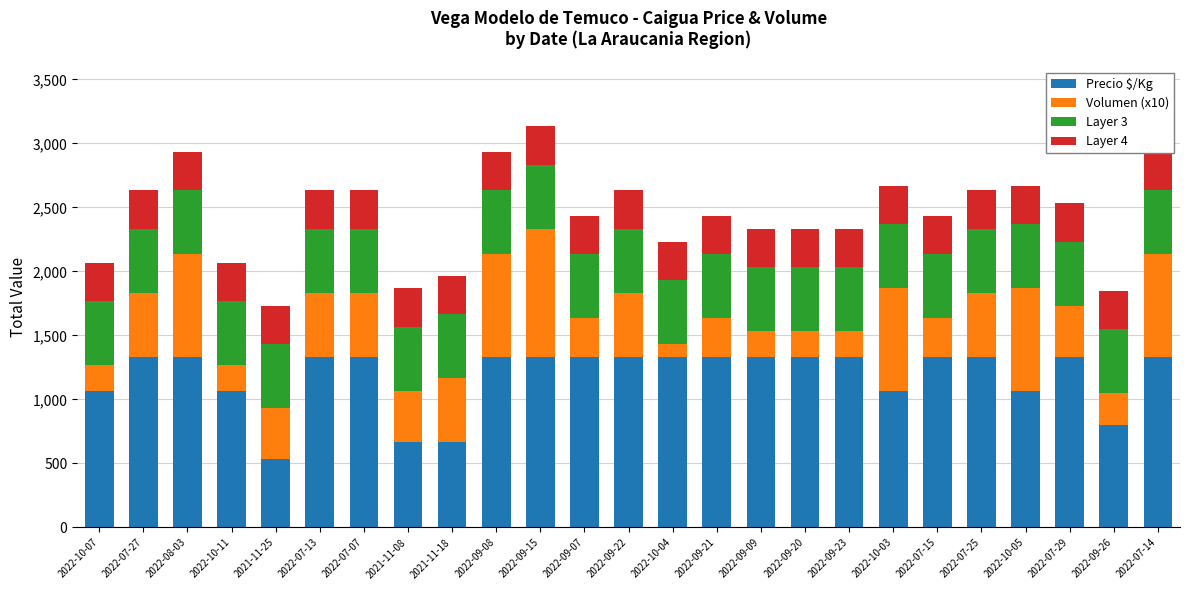

Reading left to right, extract all data points from this chart.

Precio $/Kg: 2022-10-07=1067	2022-07-27=1333	2022-08-03=1333	2022-10-11=1067	2021-11-25=533	2022-07-13=1333	2022-07-07=1333	2021-11-08=667	2021-11-18=667	2022-09-08=1333	2022-09-15=1333	2022-09-07=1333	2022-09-22=1333	2022-10-04=1333	2022-09-21=1333	2022-09-09=1333	2022-09-20=1333	2022-09-23=1333	2022-10-03=1067	2022-07-15=1333	2022-07-25=1333	2022-10-05=1067	2022-07-29=1333	2022-09-26=800	2022-07-14=1333
Volumen (x10): 2022-10-07=200	2022-07-27=500	2022-08-03=800	2022-10-11=200	2021-11-25=400	2022-07-13=500	2022-07-07=500	2021-11-08=400	2021-11-18=500	2022-09-08=800	2022-09-15=1000	2022-09-07=300	2022-09-22=500	2022-10-04=100	2022-09-21=300	2022-09-09=200	2022-09-20=200	2022-09-23=200	2022-10-03=800	2022-07-15=300	2022-07-25=500	2022-10-05=800	2022-07-29=400	2022-09-26=250	2022-07-14=800
Layer 3: 2022-10-07=500	2022-07-27=500	2022-08-03=500	2022-10-11=500	2021-11-25=500	2022-07-13=500	2022-07-07=500	2021-11-08=500	2021-11-18=500	2022-09-08=500	2022-09-15=500	2022-09-07=500	2022-09-22=500	2022-10-04=500	2022-09-21=500	2022-09-09=500	2022-09-20=500	2022-09-23=500	2022-10-03=500	2022-07-15=500	2022-07-25=500	2022-10-05=500	2022-07-29=500	2022-09-26=500	2022-07-14=500
Layer 4: 2022-10-07=300	2022-07-27=300	2022-08-03=300	2022-10-11=300	2021-11-25=300	2022-07-13=300	2022-07-07=300	2021-11-08=300	2021-11-18=300	2022-09-08=300	2022-09-15=300	2022-09-07=300	2022-09-22=300	2022-10-04=300	2022-09-21=300	2022-09-09=300	2022-09-20=300	2022-09-23=300	2022-10-03=300	2022-07-15=300	2022-07-25=300	2022-10-05=300	2022-07-29=300	2022-09-26=300	2022-07-14=300